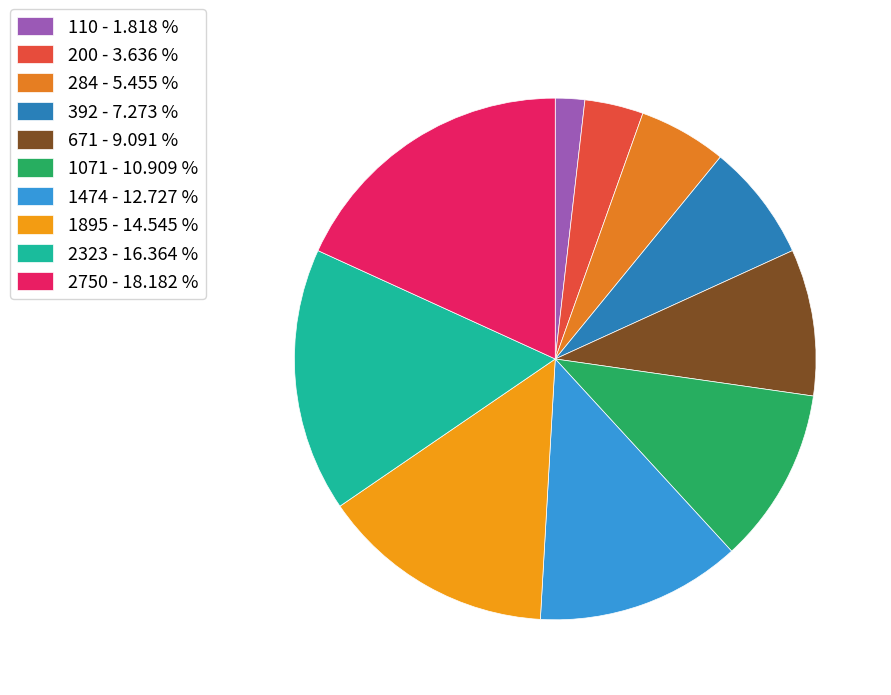

Is there any slice that represents more than half of the pie?

No